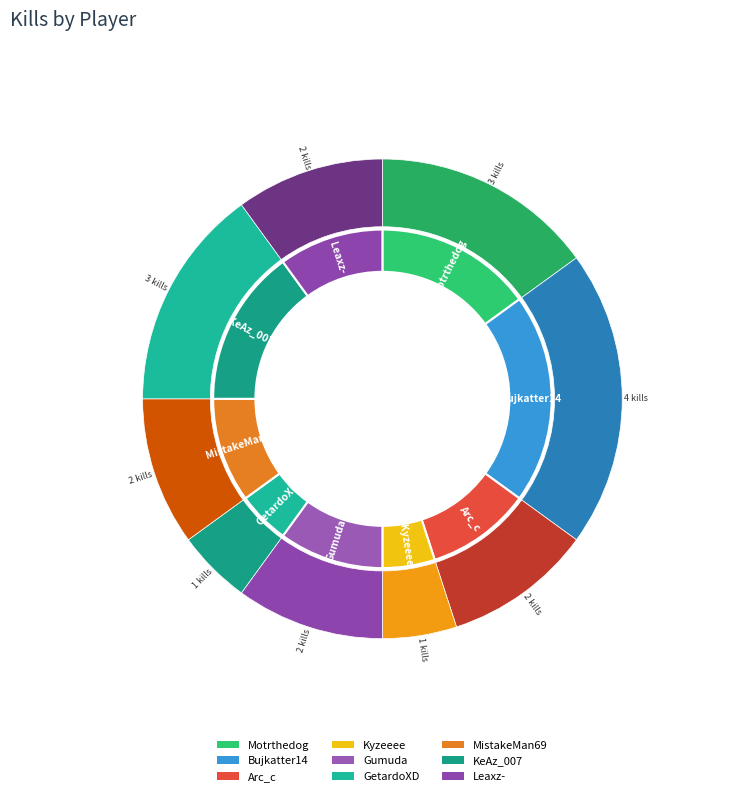

How many segments does this pie chart have?

9